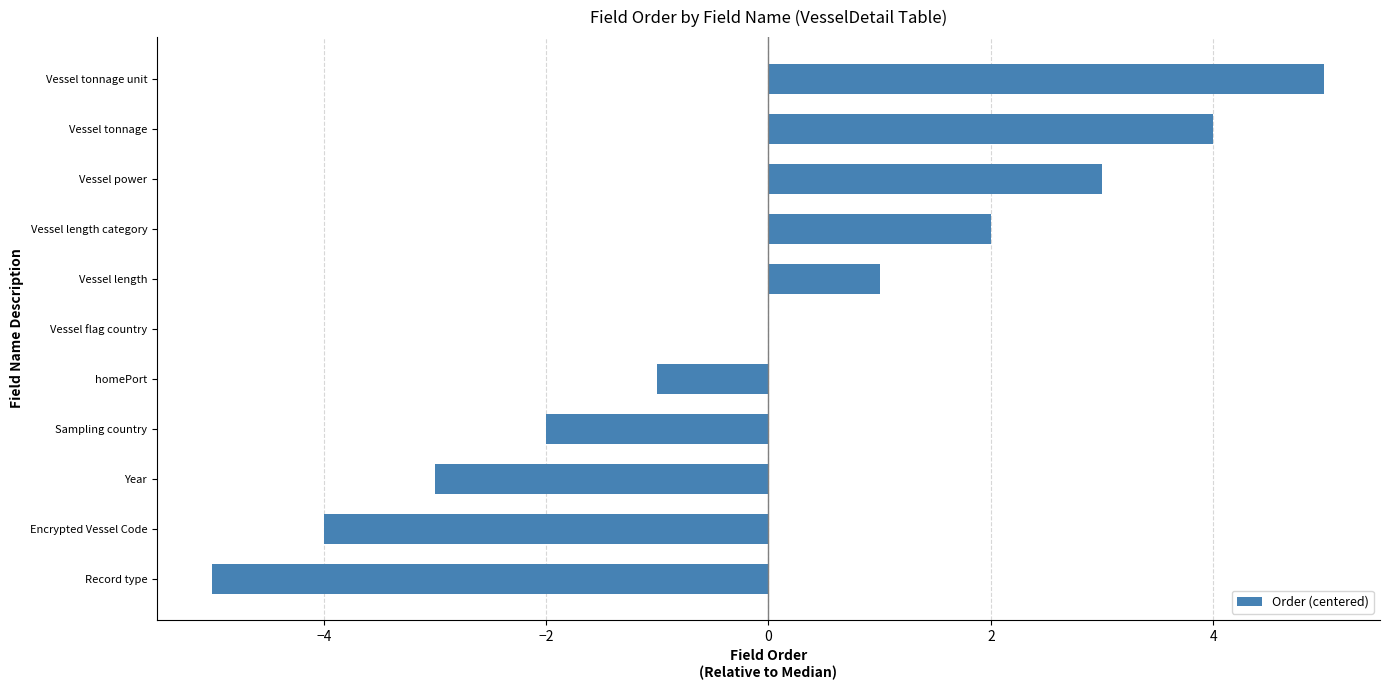

What is the maximum value shown in the chart?

5